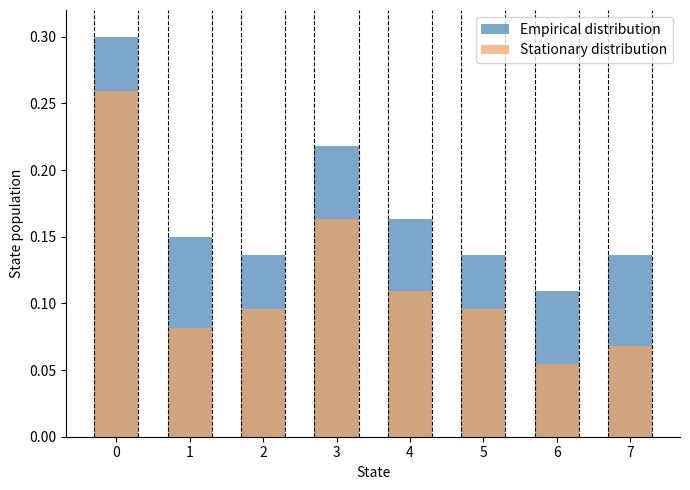

How many bars are there in total?

16